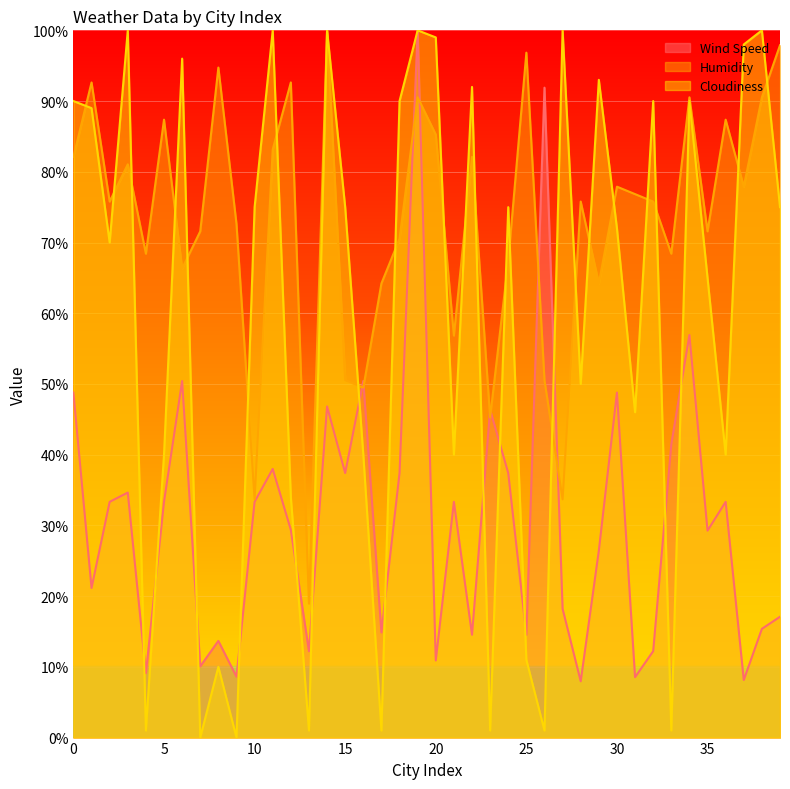

How many intersections are there between Wind Speed and Humidity?

8